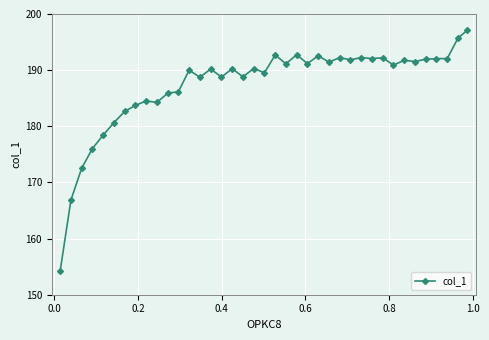

Count the number of categories in the chart.

39